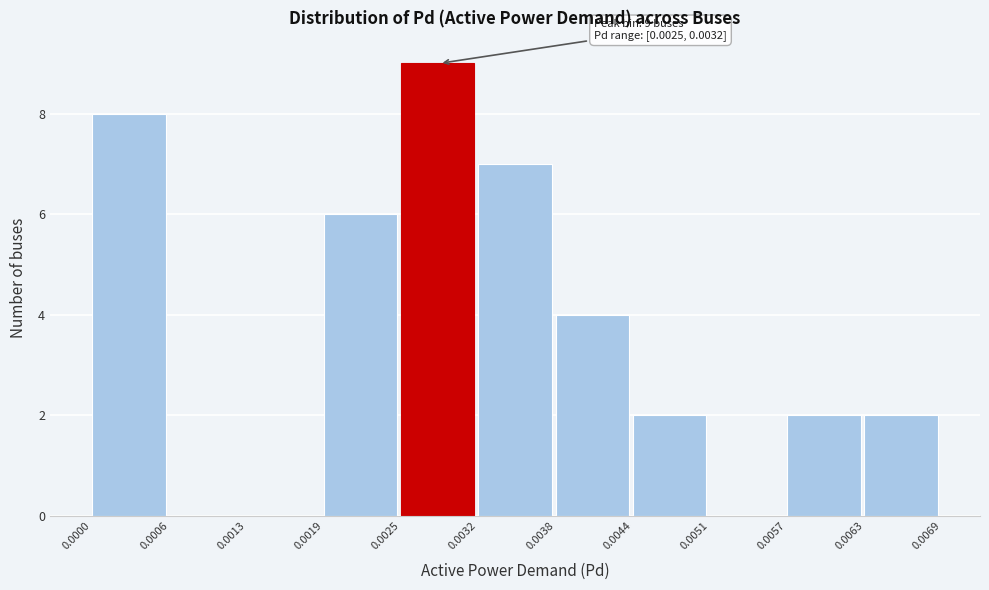

Over which range of the x-axis is the bar tallest?

0.0025 to 0.0032